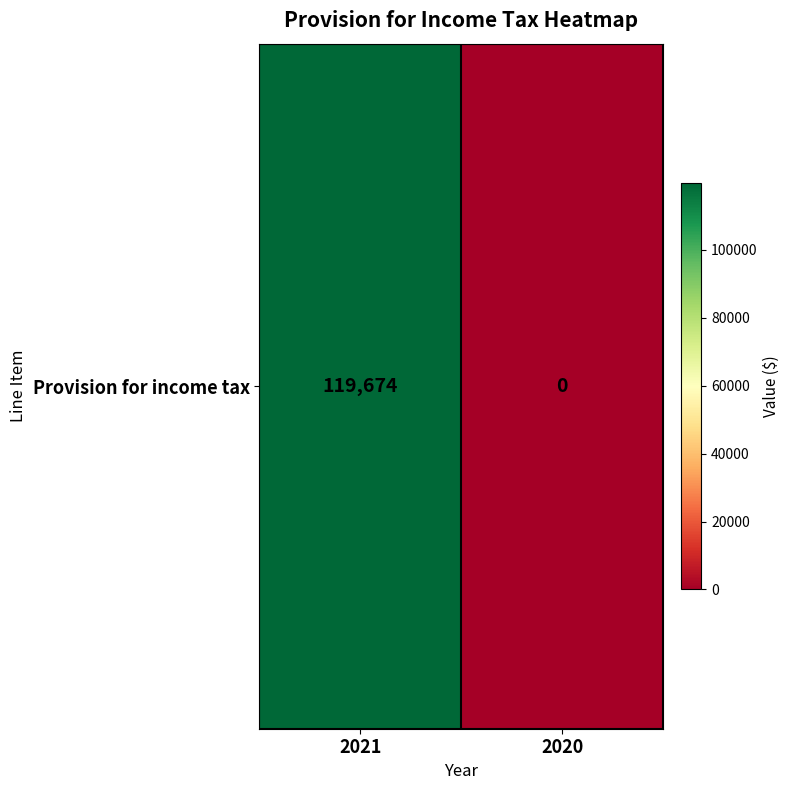

Between 2020 and 2021, which is larger?

2021